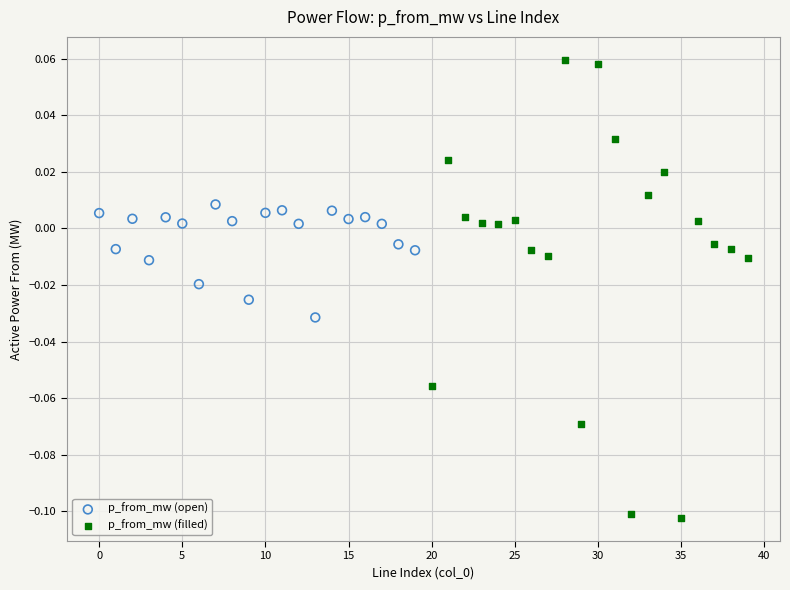

Which series has the largest Y range (max minus min)?

p_from_mw (filled)